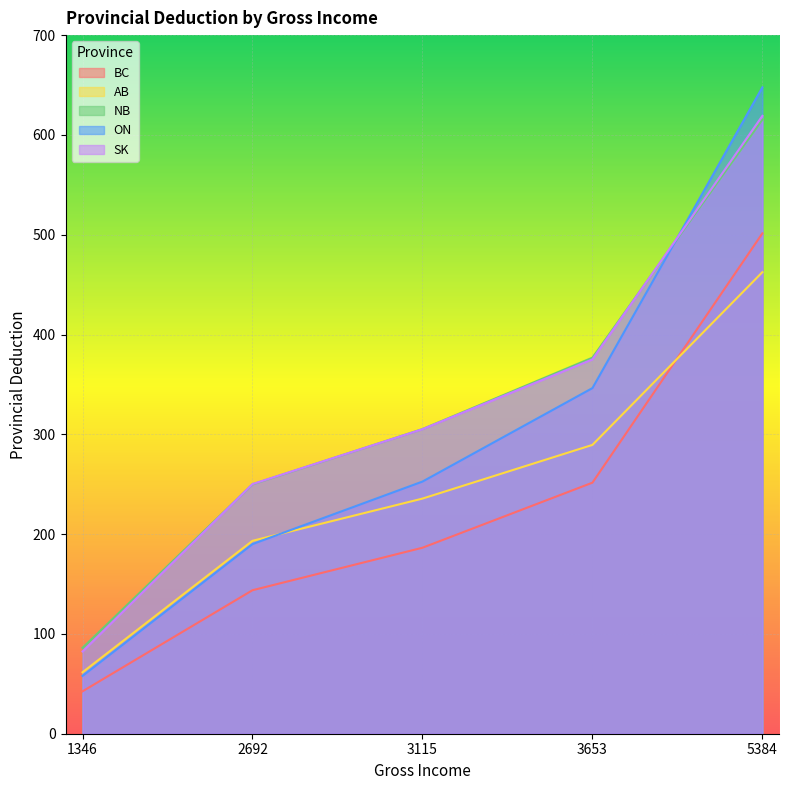

What is the lowest value of the ON series?

57.9